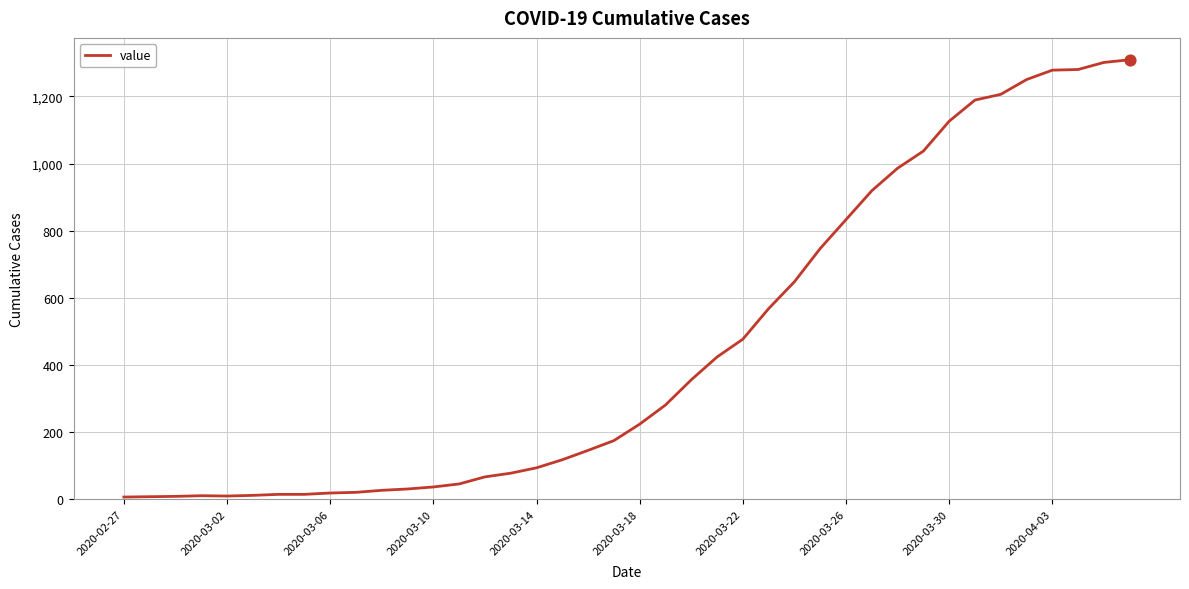

What is the difference between the maximum and minimum values?

1302